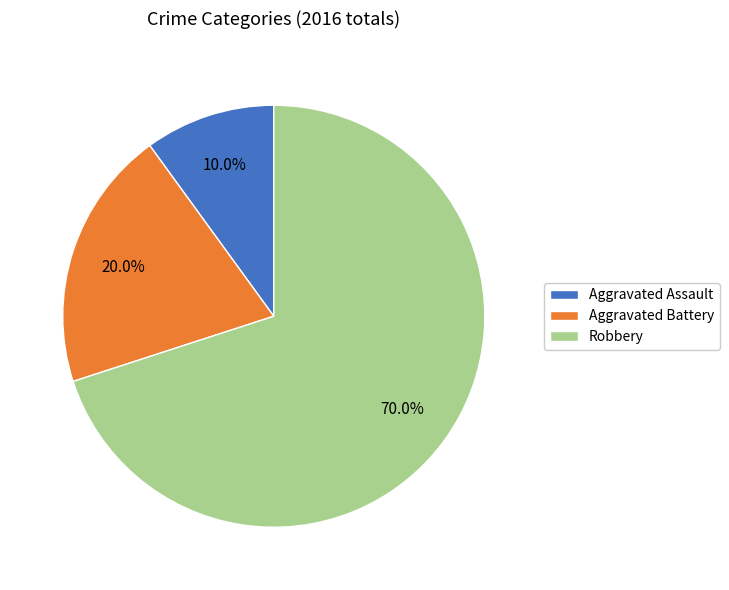

Which has a higher value, Robbery or Aggravated Assault?

Robbery